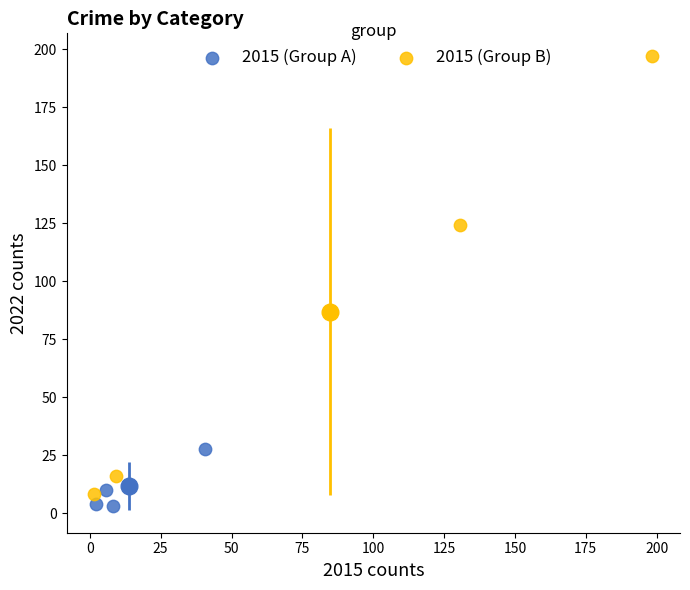

Which series contains the lowest Y value?

2015 (Group A)